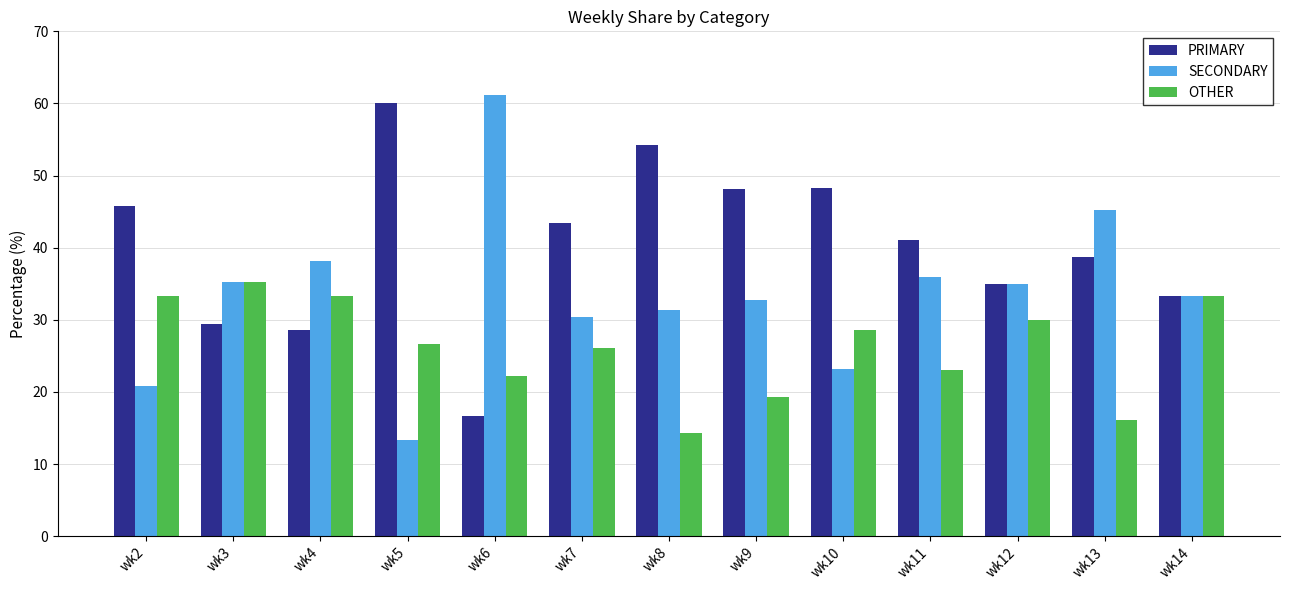

At how many categories does at least one series exceed 25?

13